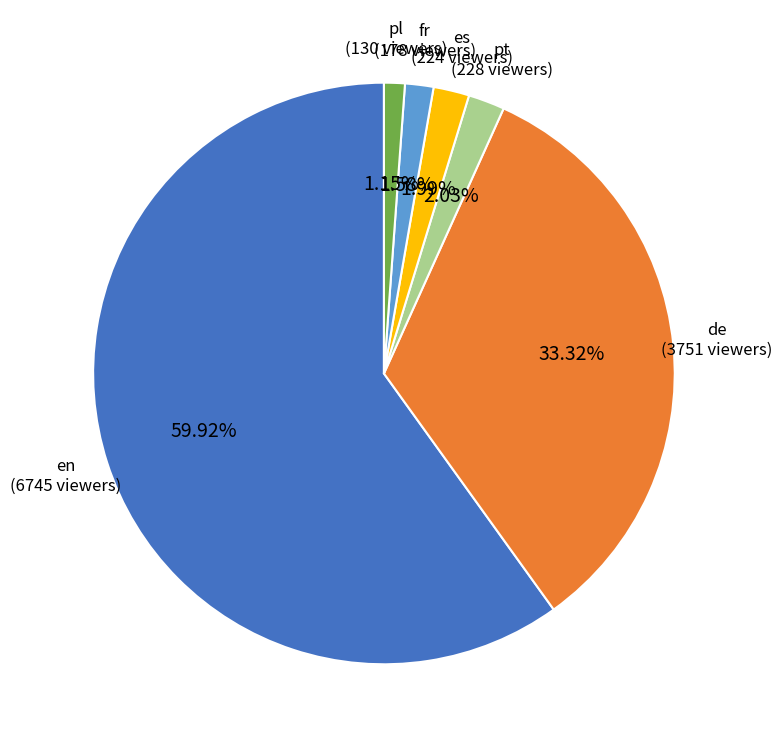

Which slice represents more than half of the pie?

en